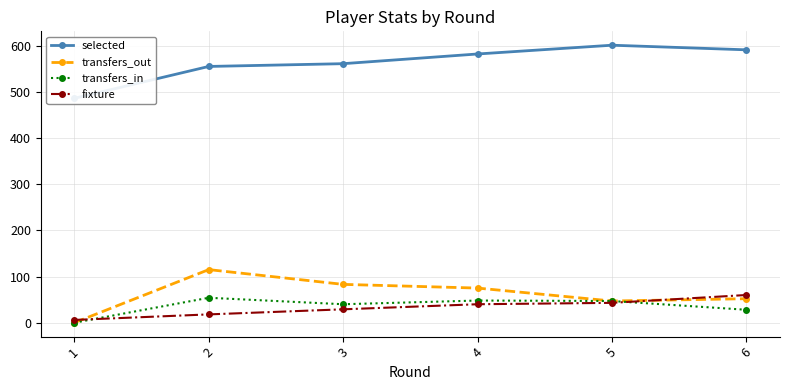

Which label corresponds to the largest value in the chart?

5